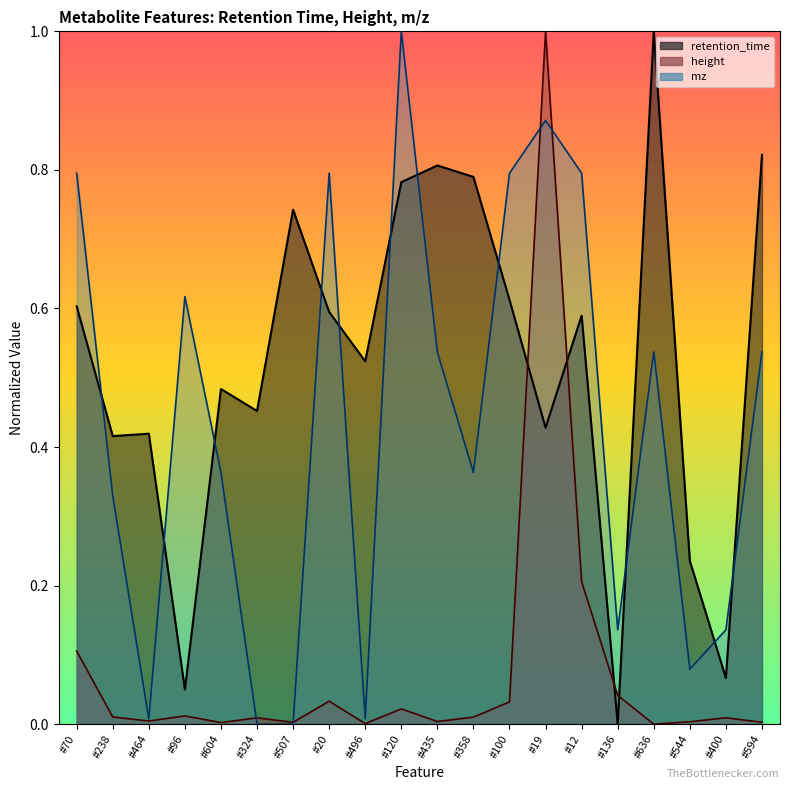

What is the difference between the maximum and minimum values in the mz series?

1.0